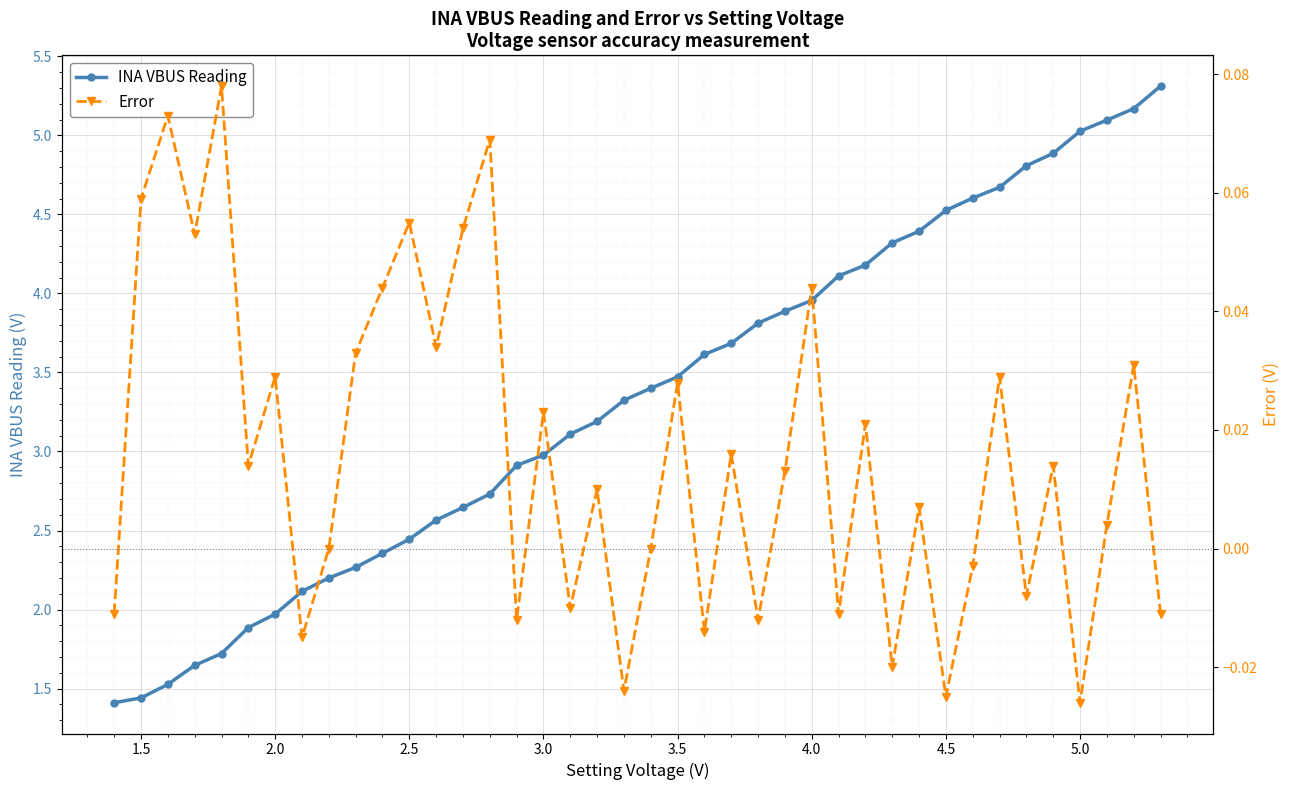

What are all the series names shown in the legend?

INA VBUS Reading, Error